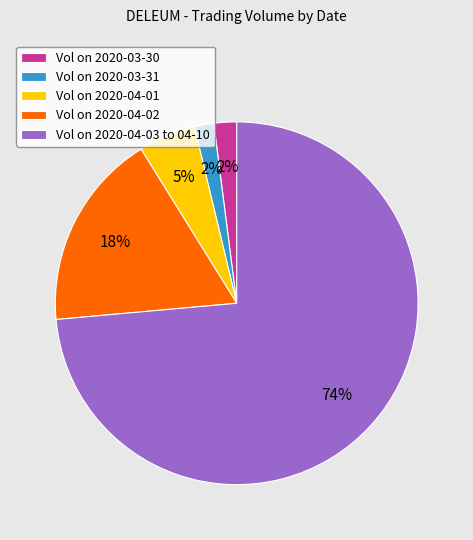

To the nearest percent, what portion does Vol on 2020-04-02 represent?

18%